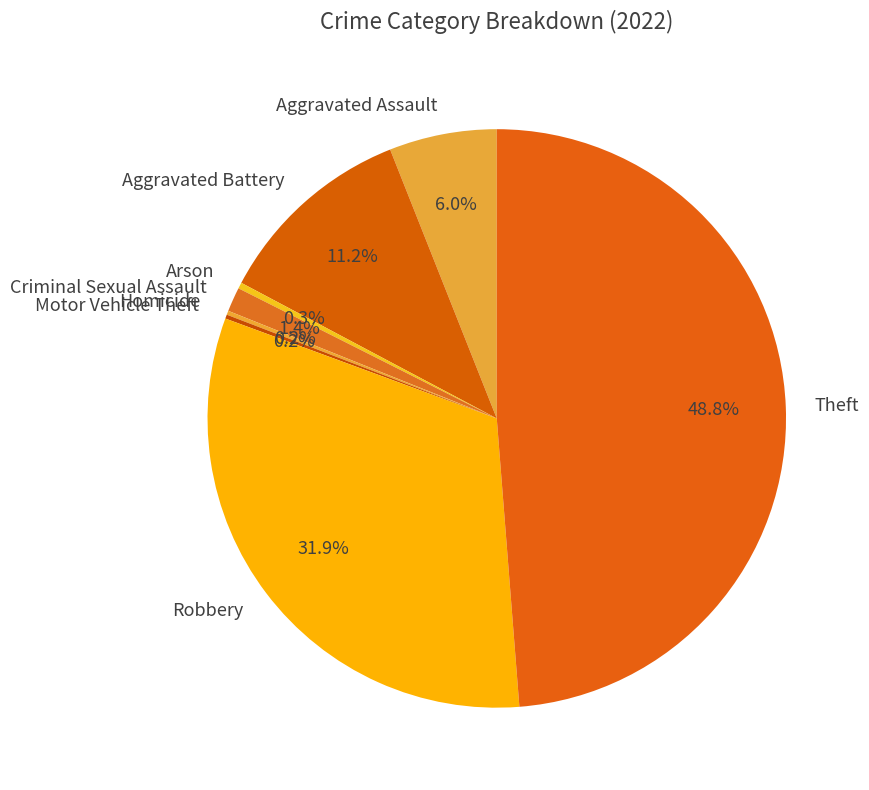

How much of the chart is everything except Theft?

51.2%